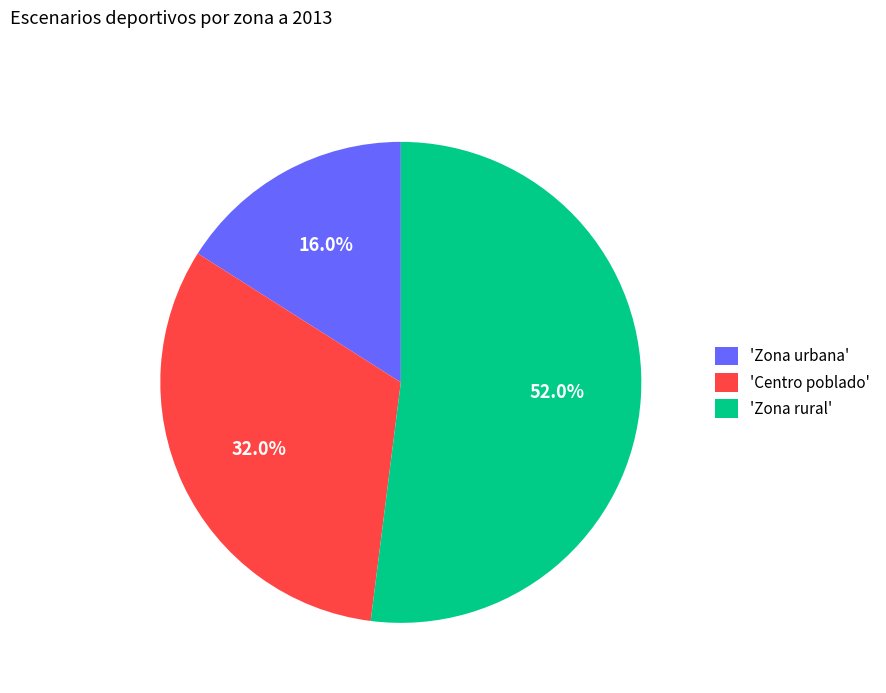

Which has a higher value, 'Zona rural' or 'Centro poblado'?

'Zona rural'